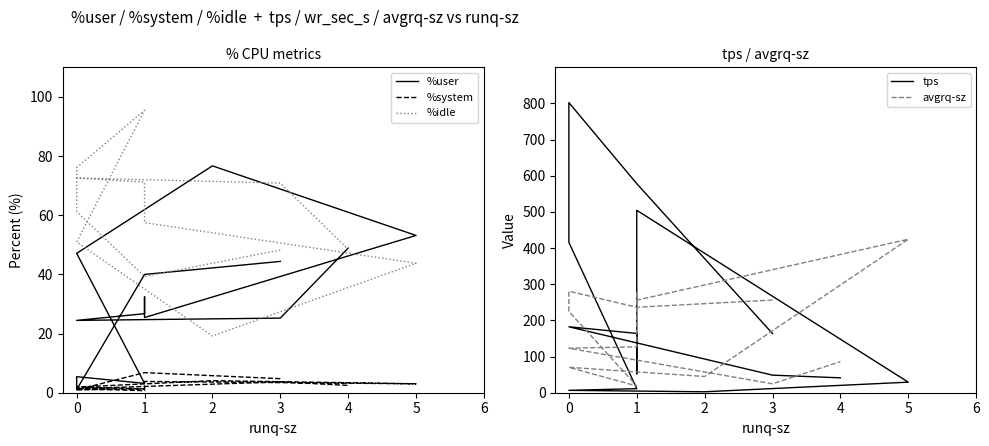

True or false: tps has a value of 93.3 at 3.

False